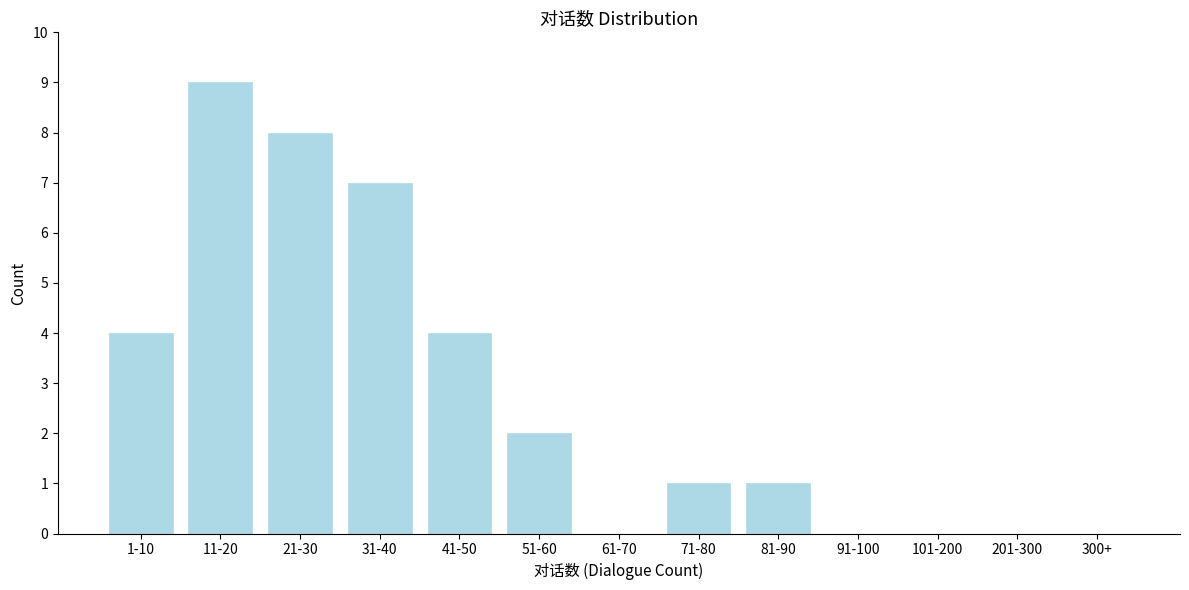

Reading left to right, list all the values displayed in this chart.

1-10=4	11-20=9	21-30=8	31-40=7	41-50=4	51-60=2	61-70=0	71-80=1	81-90=1	91-100=0	101-200=0	201-300=0	300+=0